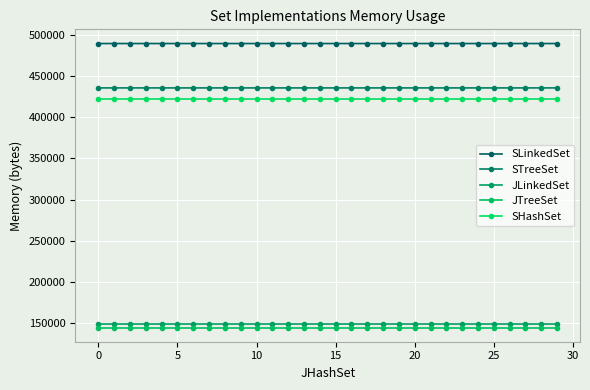

How many data points does each series have?

30